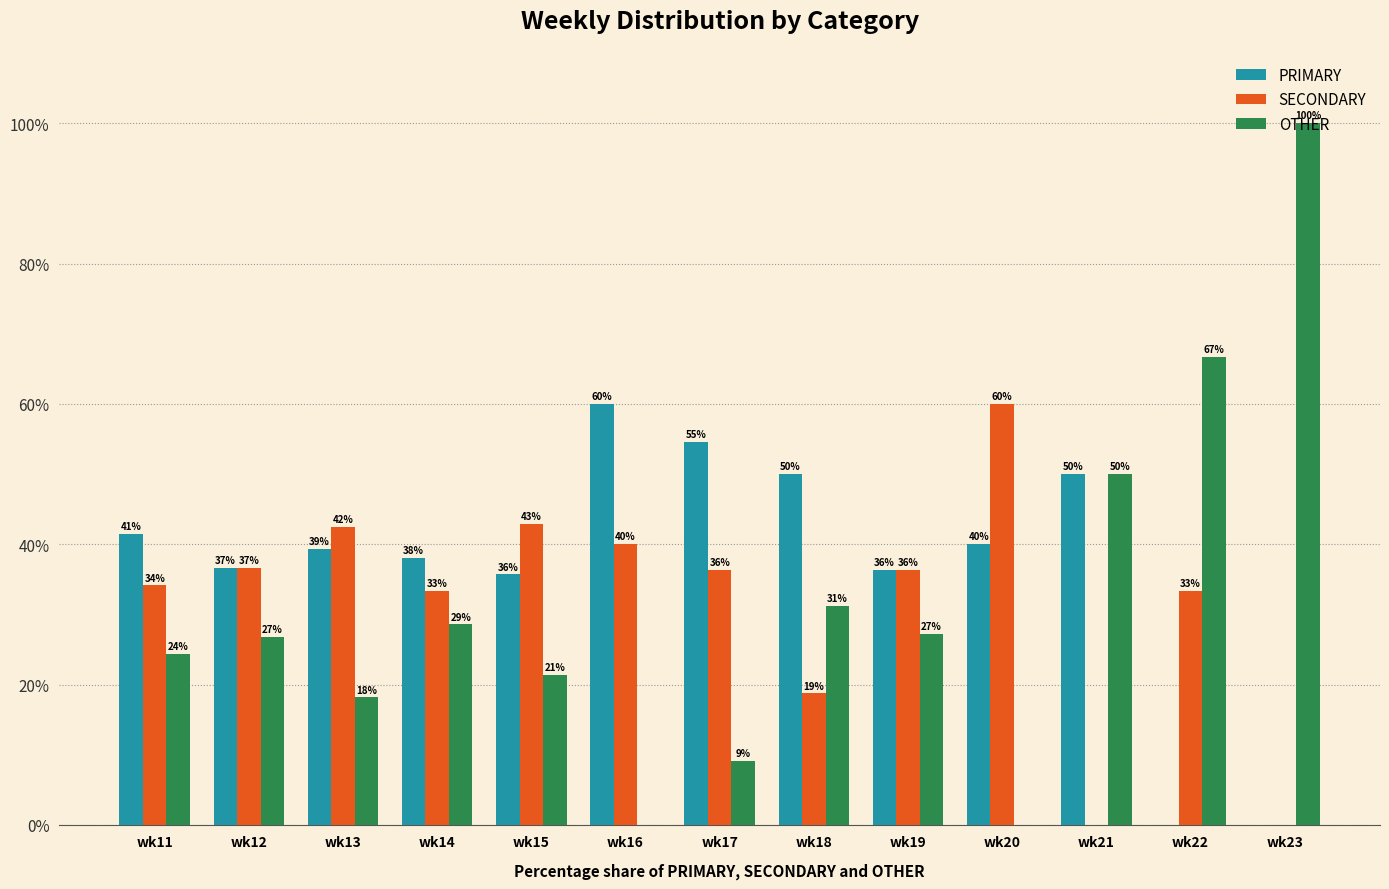

Does the chart contain stacked bars?

No